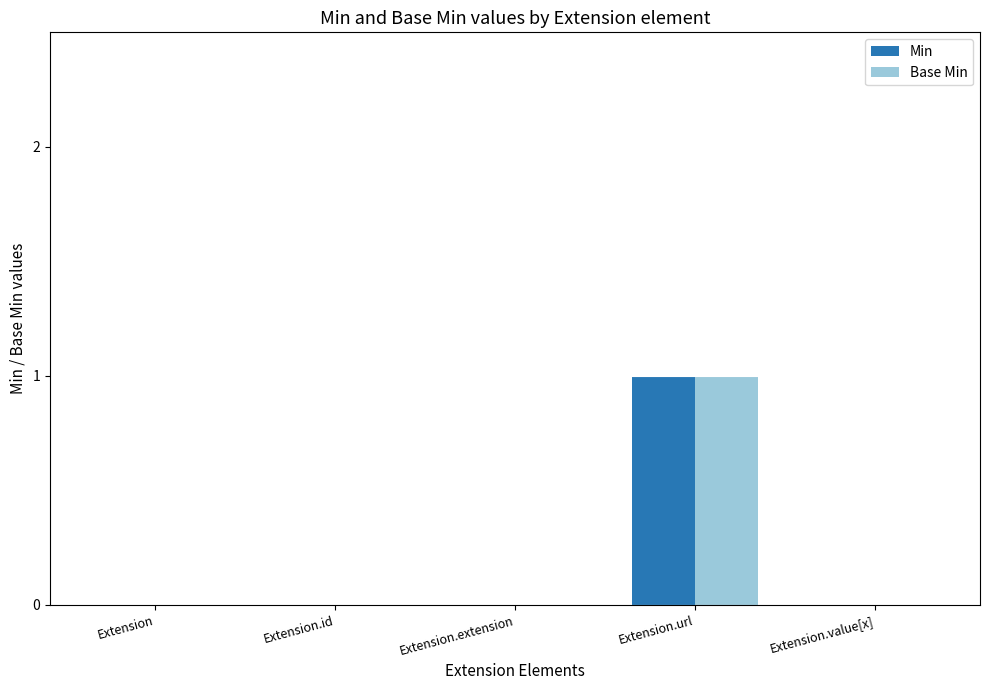

Which category has the highest value in the Min series?

Extension.url